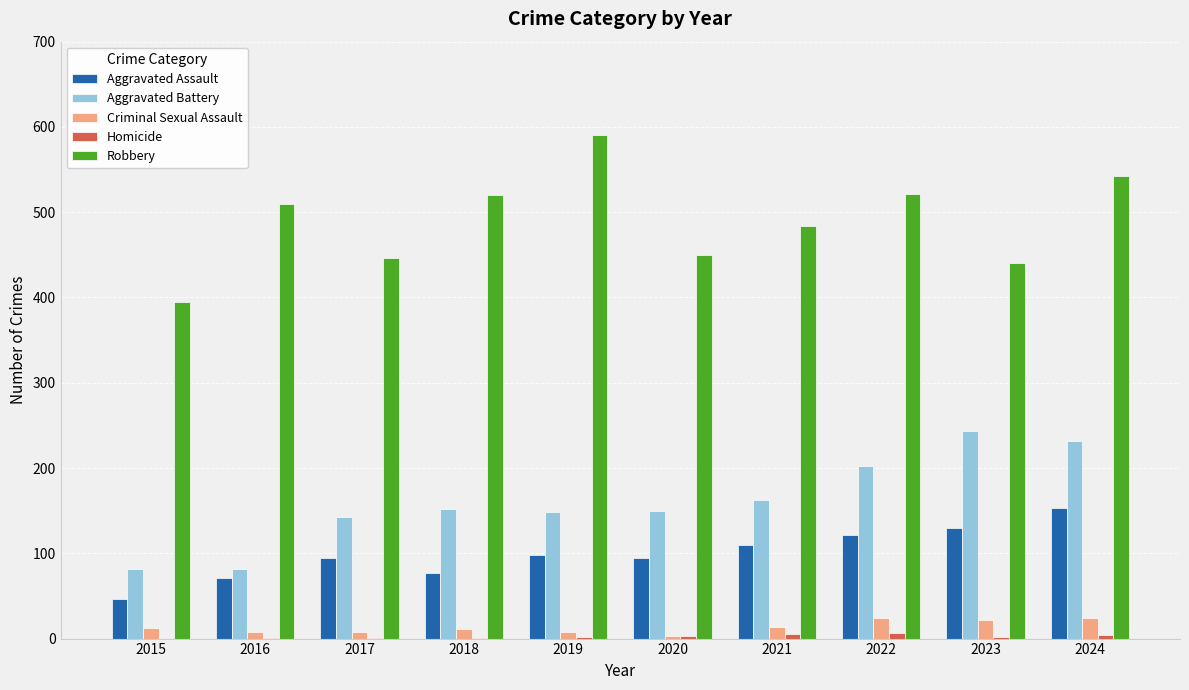

Between 2015 and 2020, which series saw the biggest shift?

Aggravated Battery